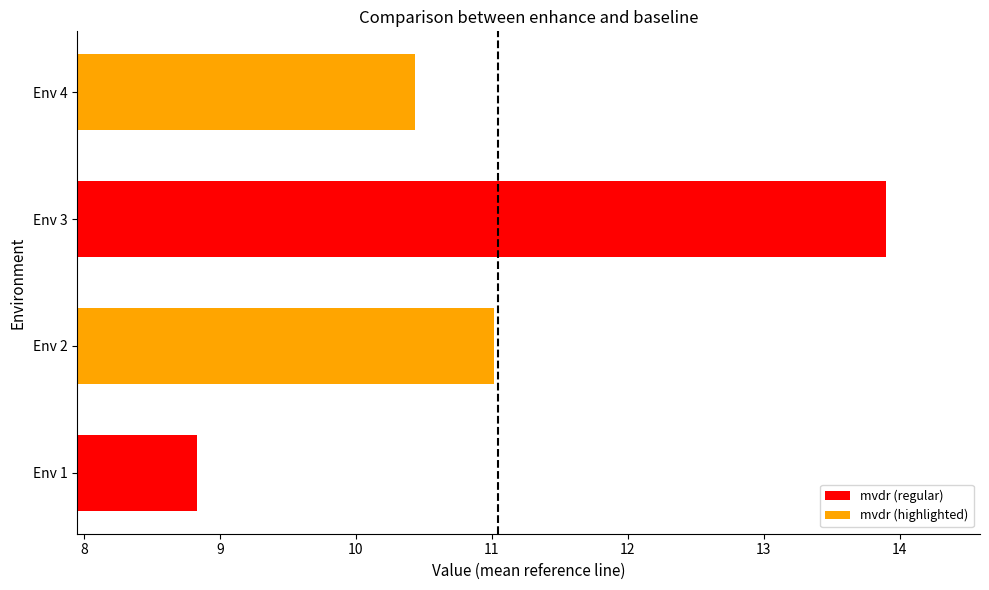

How many values are below 11?

2